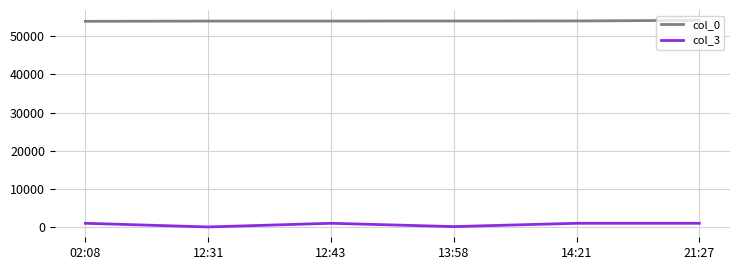

Is the value of col_3 at 02:08 greater than the value of col_0 at 02:08?

No